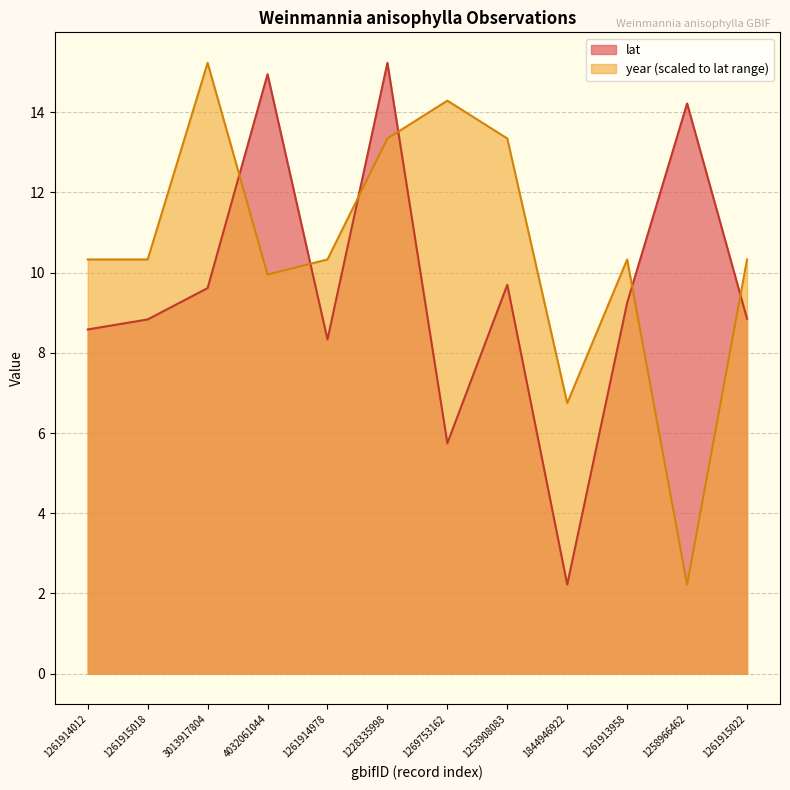

Reading right to left, what are all the values shown in this chart?

lat: 8.8	14.2	9.2	2.2	9.7	5.7	15.2	8.3	14.9	9.6	8.8	8.6
year: 10.3	2.2	10.3	6.7	13.3	14.3	13.3	10.3	10.0	15.2	10.3	10.3